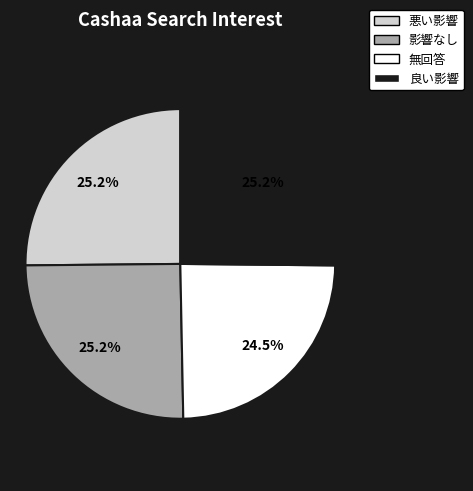

What is the total percentage of 悪い影響 and 無回答?

49.7%